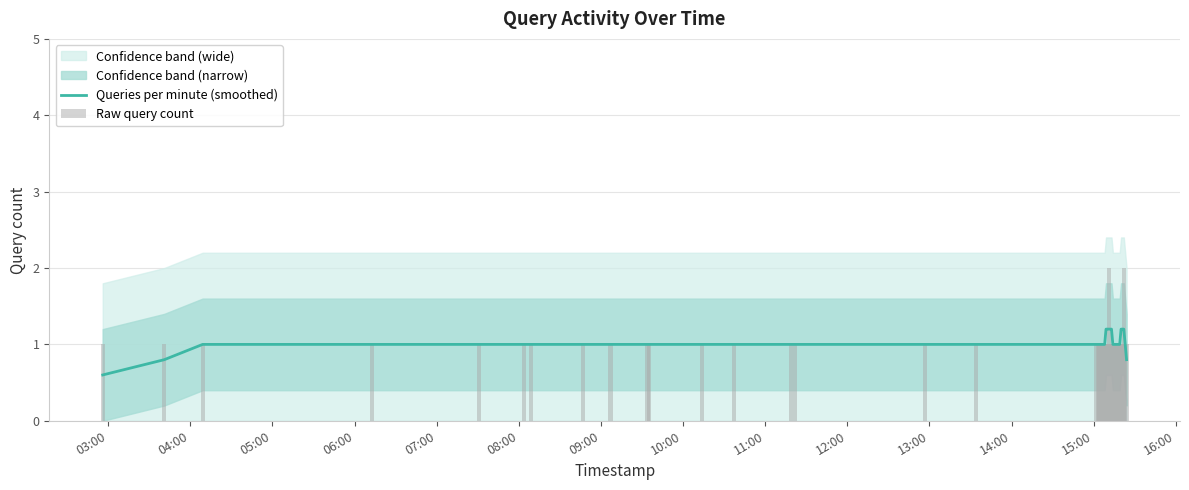

How many groups of bars are there?

40